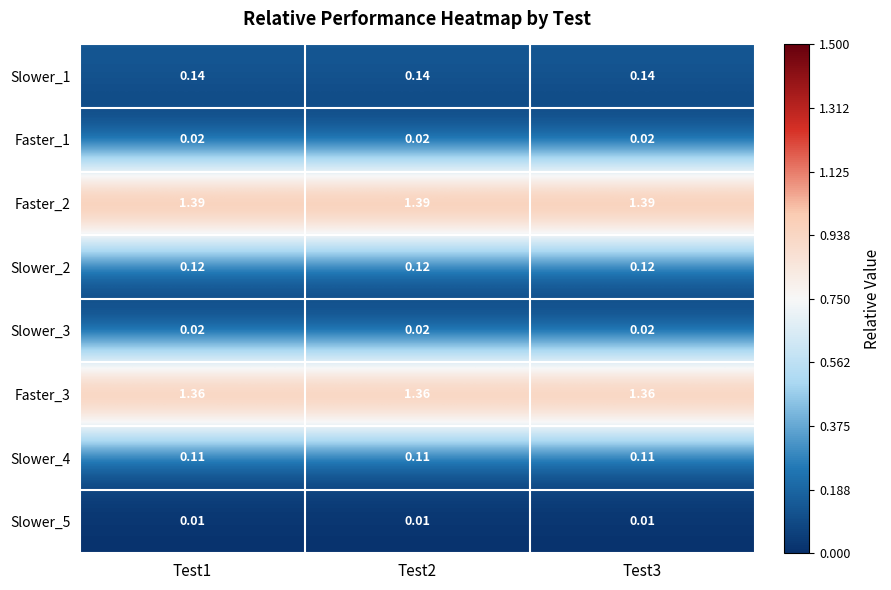

Is the value of Slower_2 at Test2 greater than the value of Slower_5 at Test3?

Yes